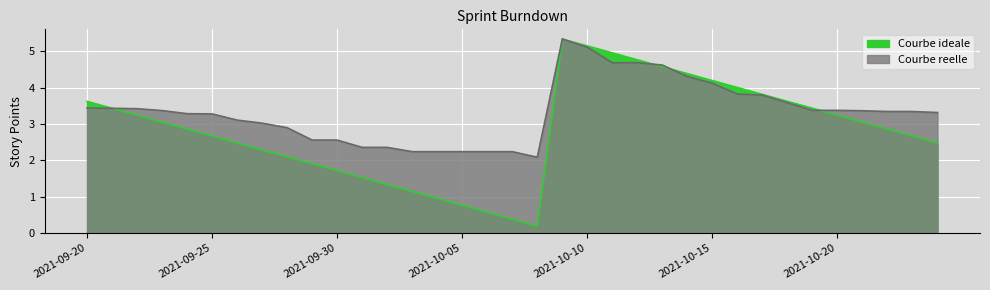

The value of Courbe reelle at 2021-09-24 is 1.1. True or false?

False